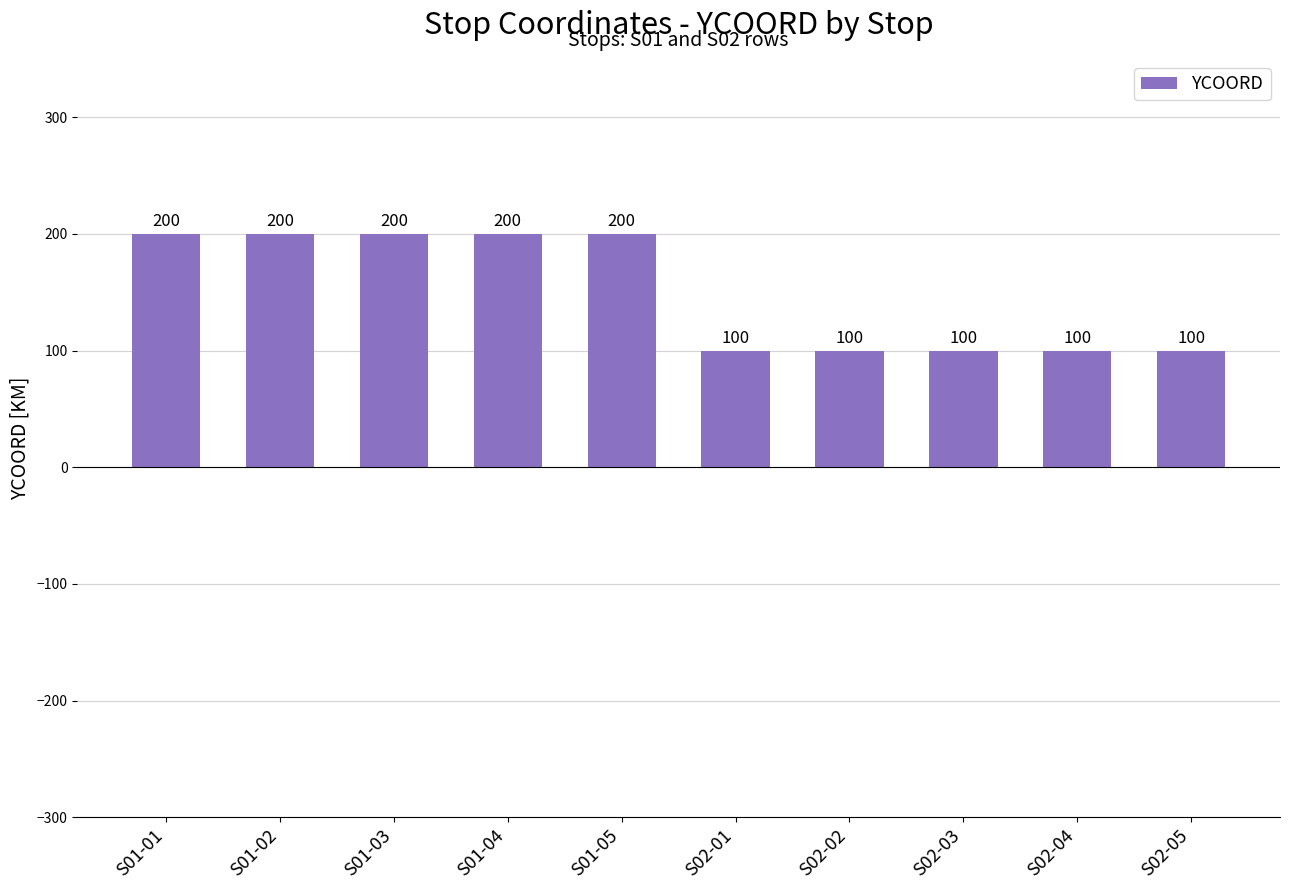

What is the minimum value shown in the chart?

100